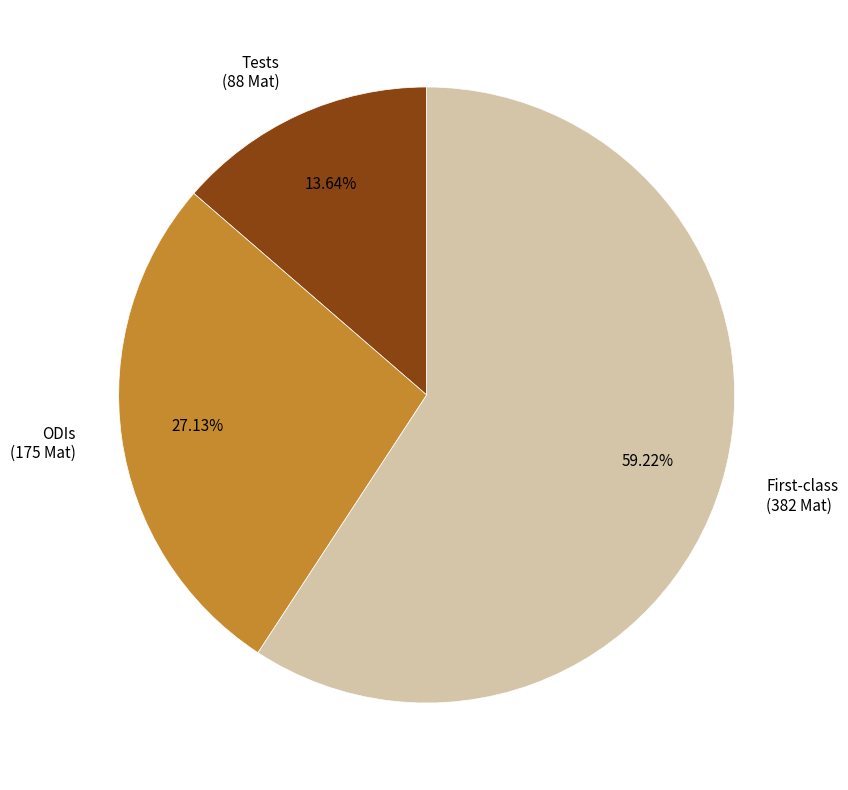

To the nearest percent, what is the average slice percentage?

33%